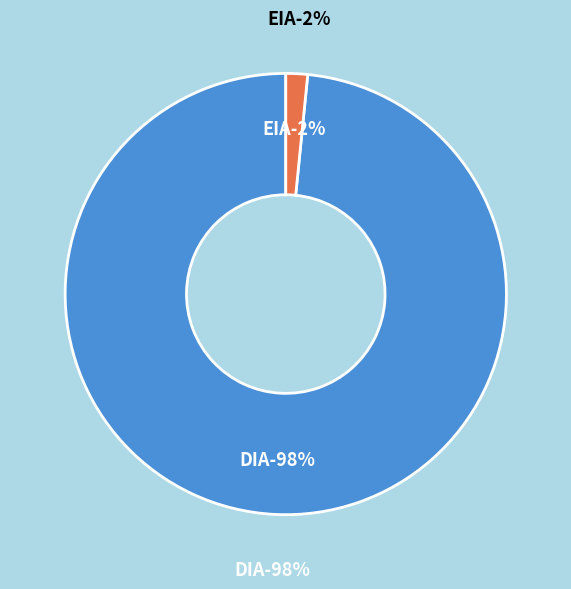

Is the sum of EIA and DIA greater than half?

Yes